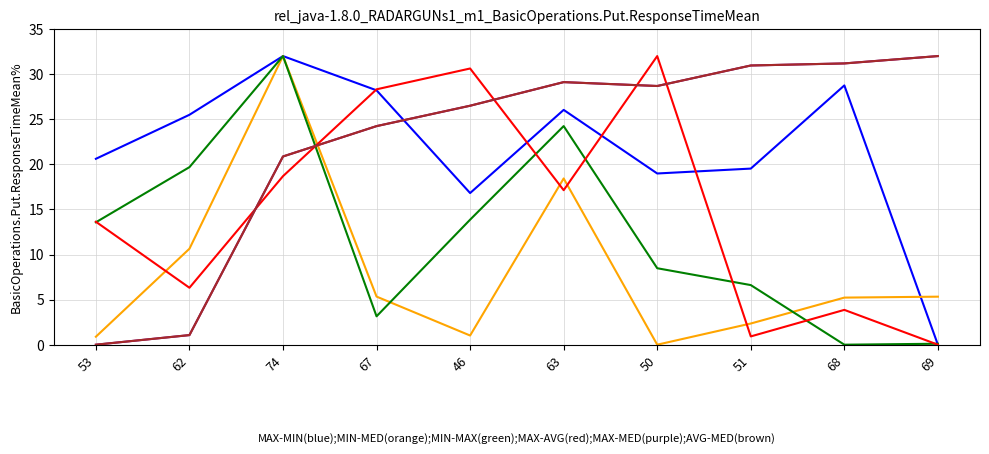

Does the chart display data point markers on the line(s)?

No